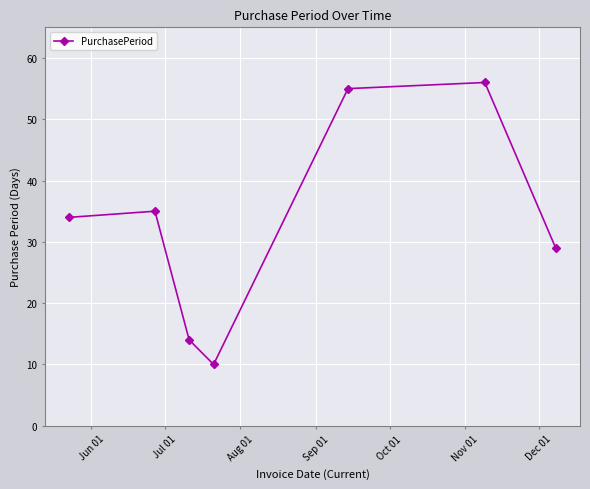

What is the value of the 6th point from the left?

56